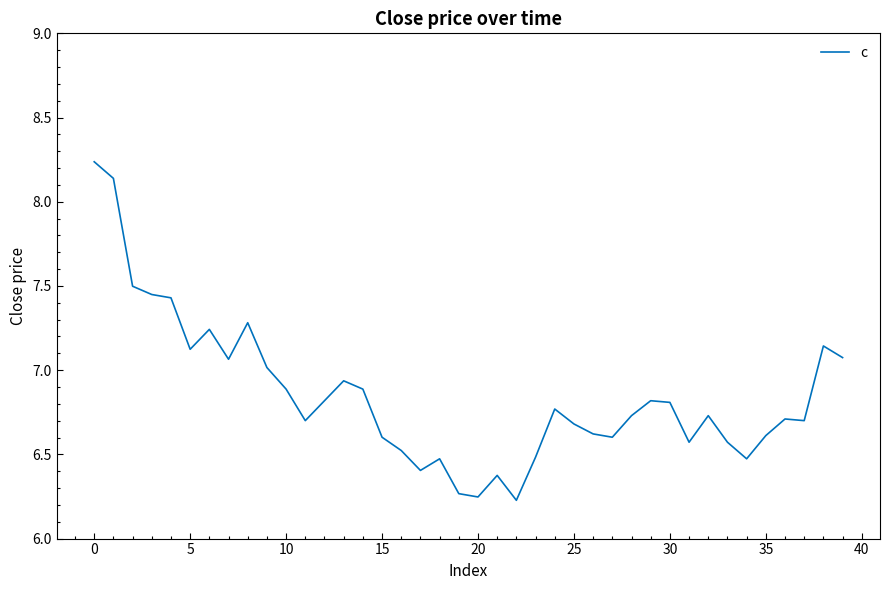

What is the difference between the maximum and minimum values?

2.0